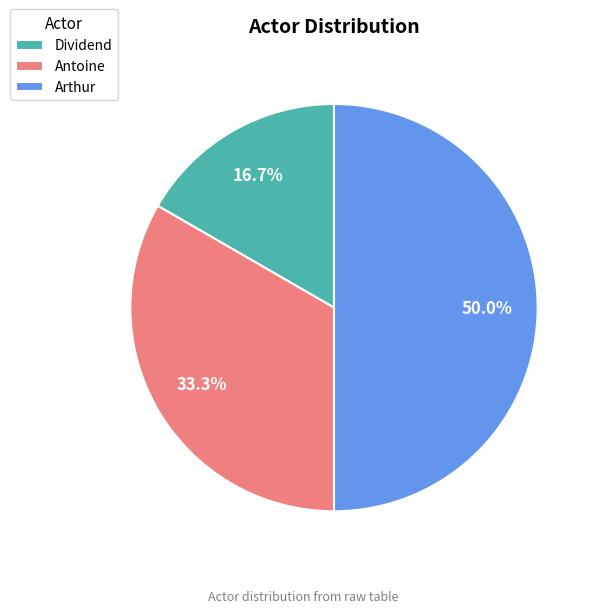

Which has a higher value, Arthur or Antoine?

Arthur